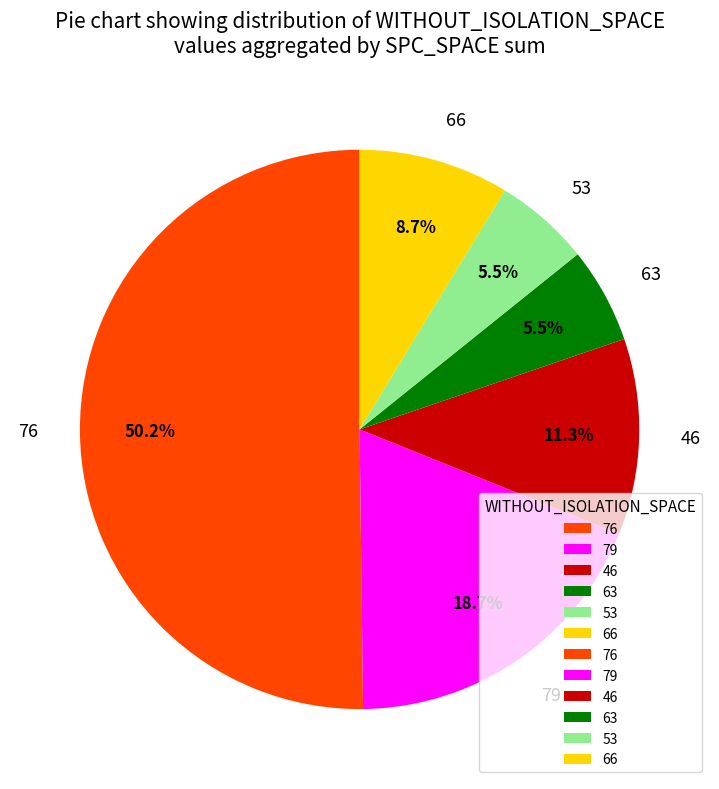

Which category has the biggest portion of the pie?

76